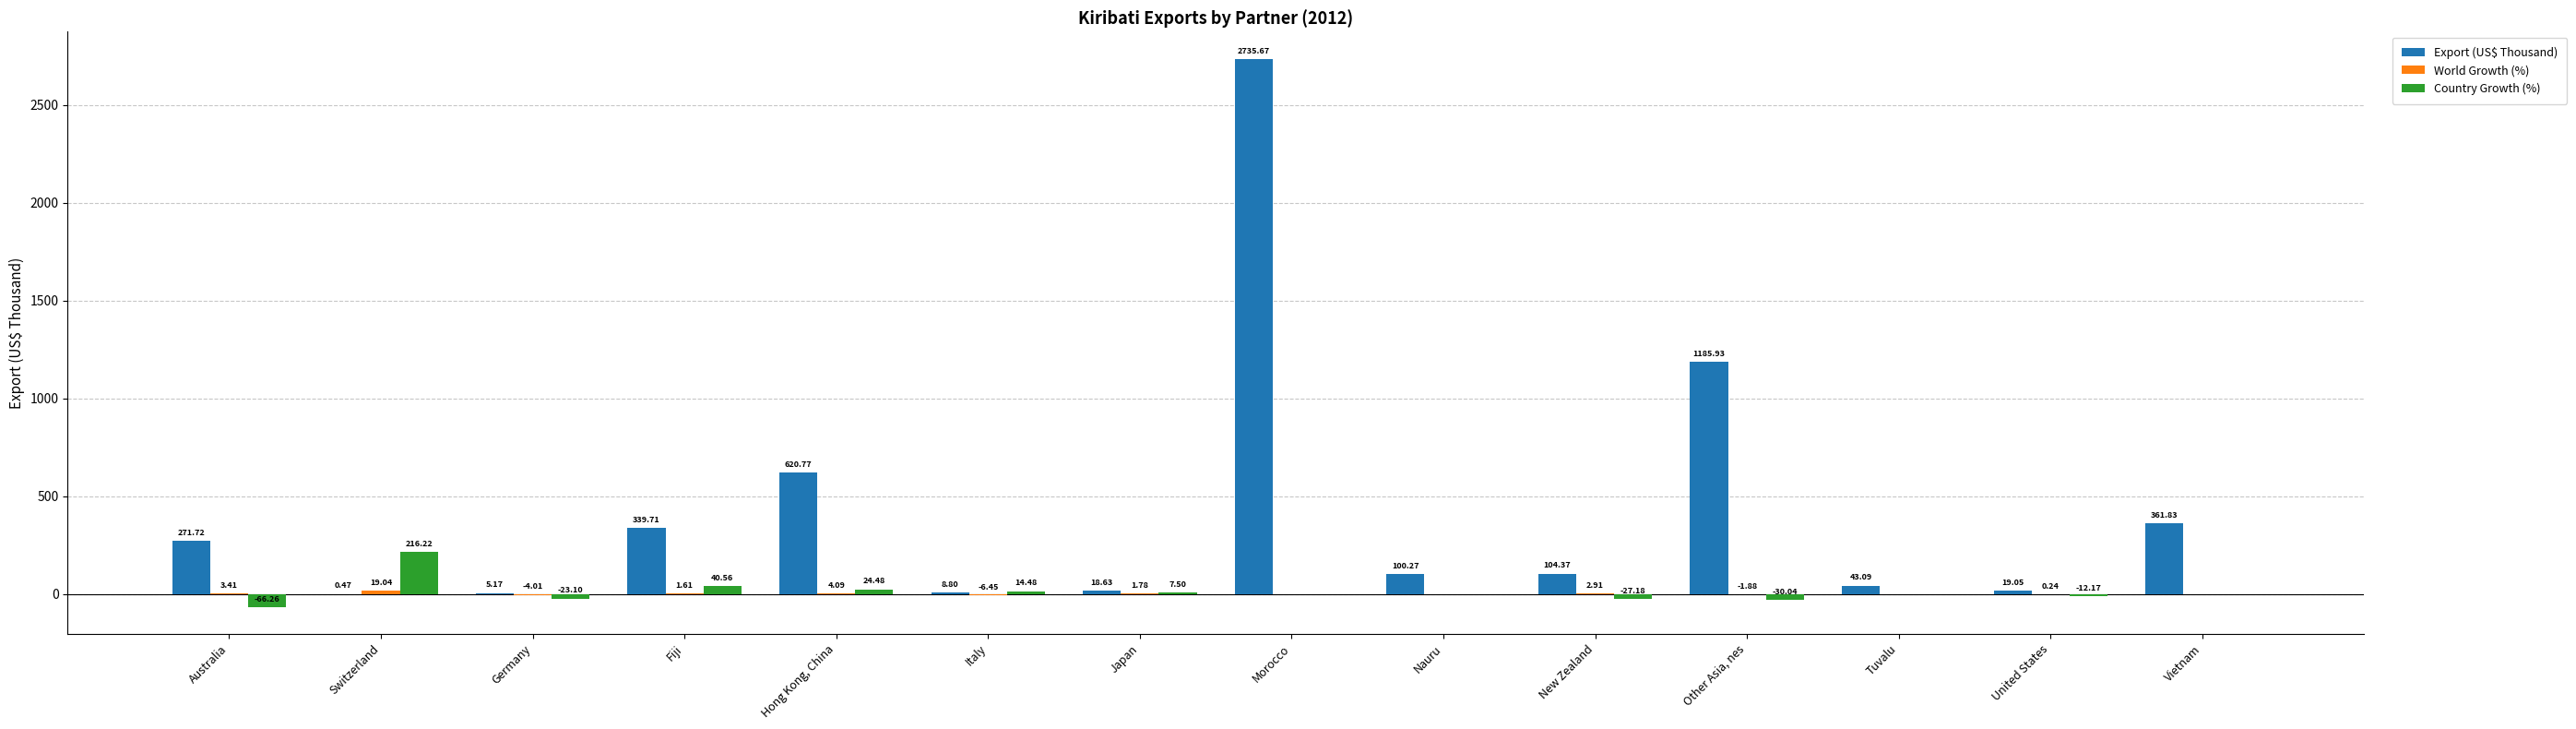

Which label corresponds to the largest value in the chart?

Morocco